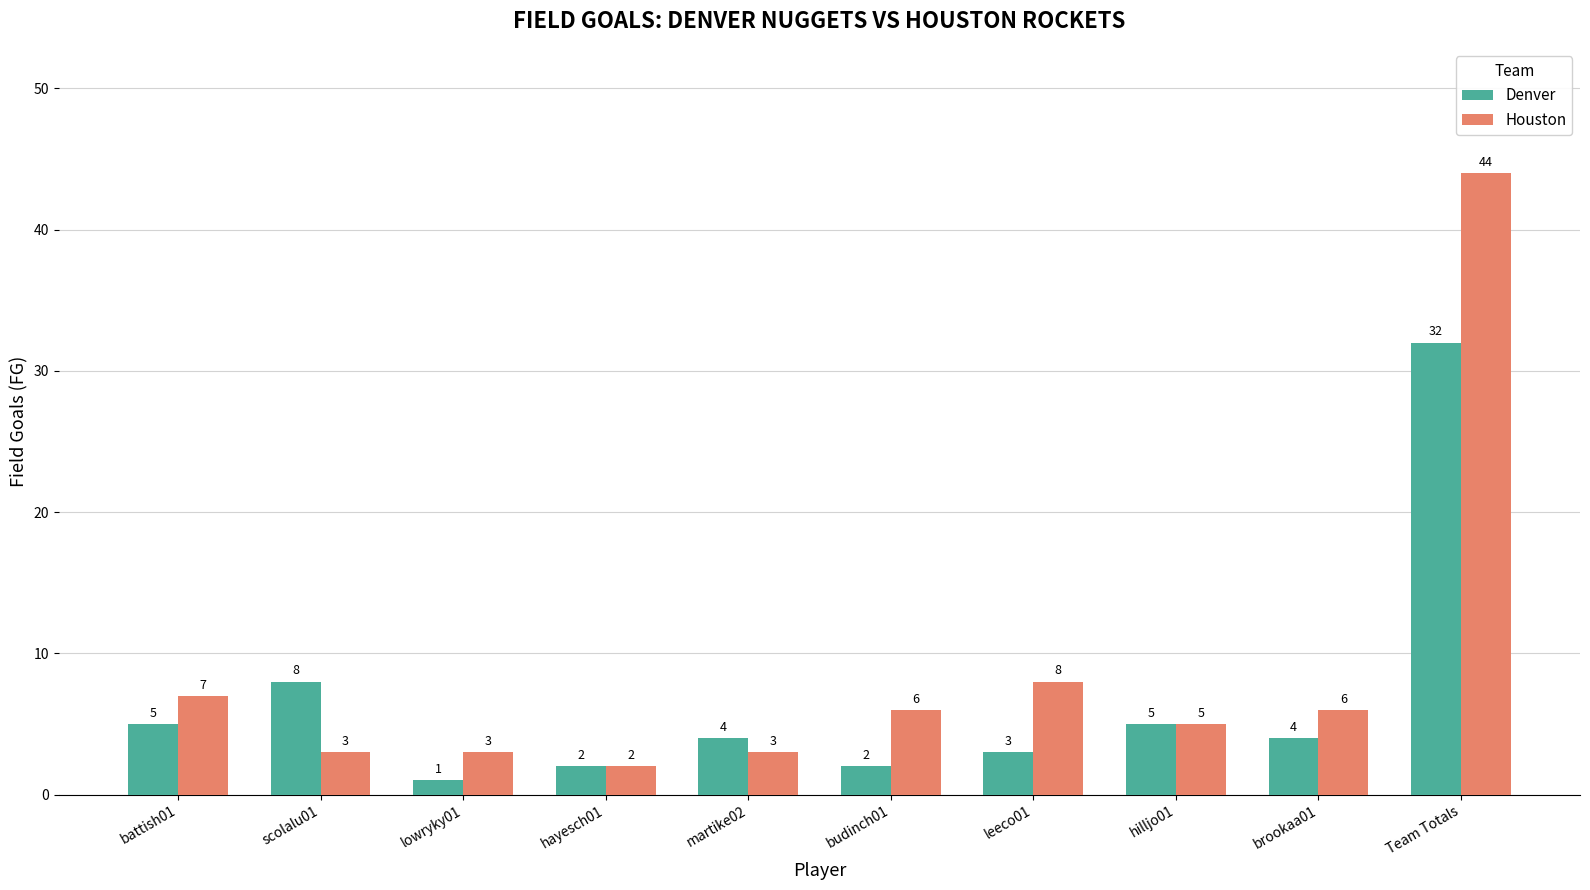

Reading left to right, extract all data points from this chart.

Denver: battish01=5	scolalu01=8	lowryky01=1	hayesch01=2	martike02=4	budinch01=2	leeco01=3	hilljo01=5	brookaa01=4	Team Totals=32
Houston: battish01=7	scolalu01=3	lowryky01=3	hayesch01=2	martike02=3	budinch01=6	leeco01=8	hilljo01=5	brookaa01=6	Team Totals=44